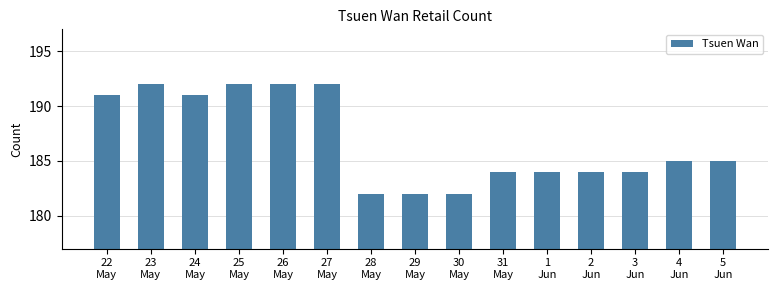

Reading right to left, what are all the values shown in this chart?

185	185	184	184	184	184	182	182	182	192	192	192	191	192	191